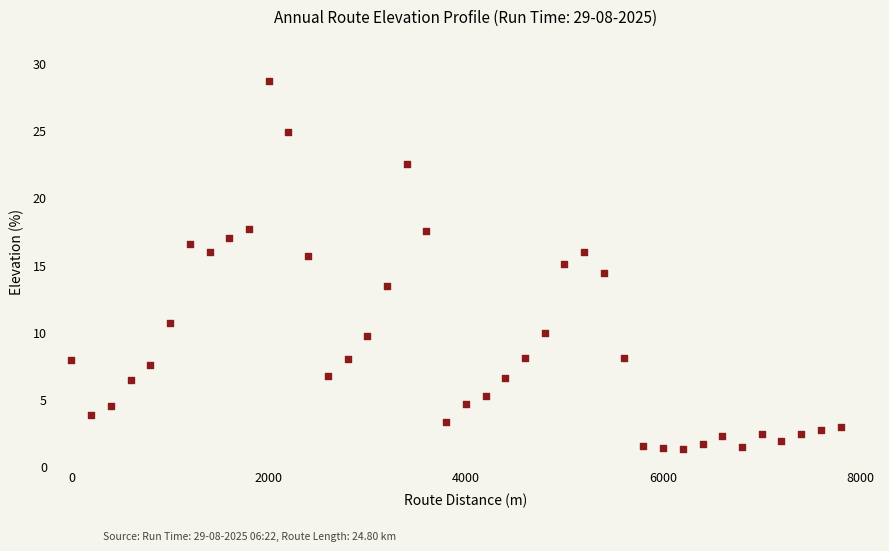

What is the range of Y values (max minus min)?

27.4